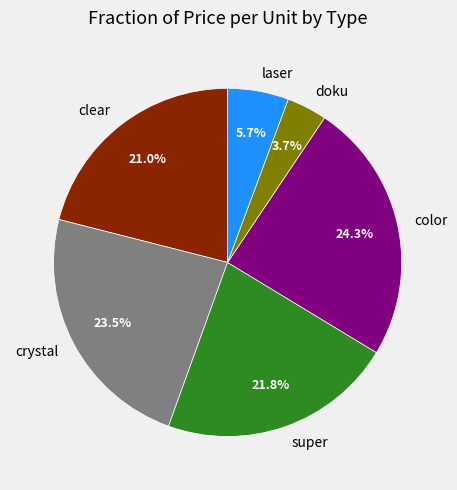

To the nearest percent, what portion does super represent?

22%